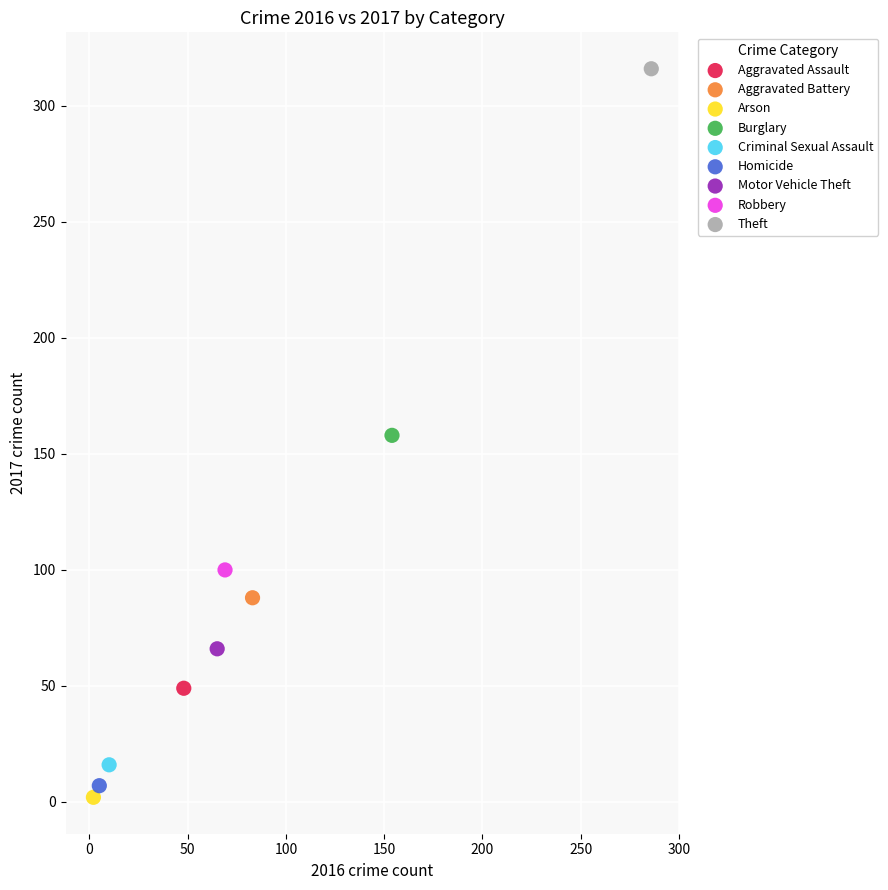

Which series contains the lowest Y value?

Arson